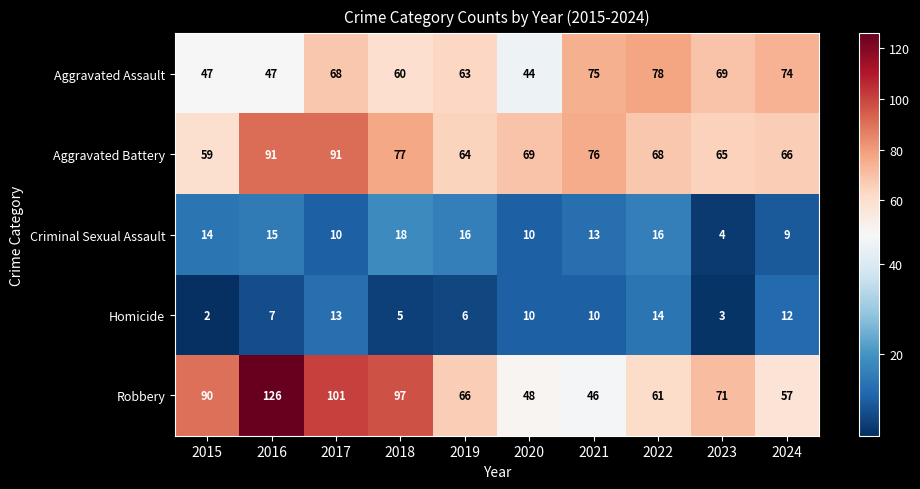

True or false: Criminal Sexual Assault has a value of 13 at 2020.

False